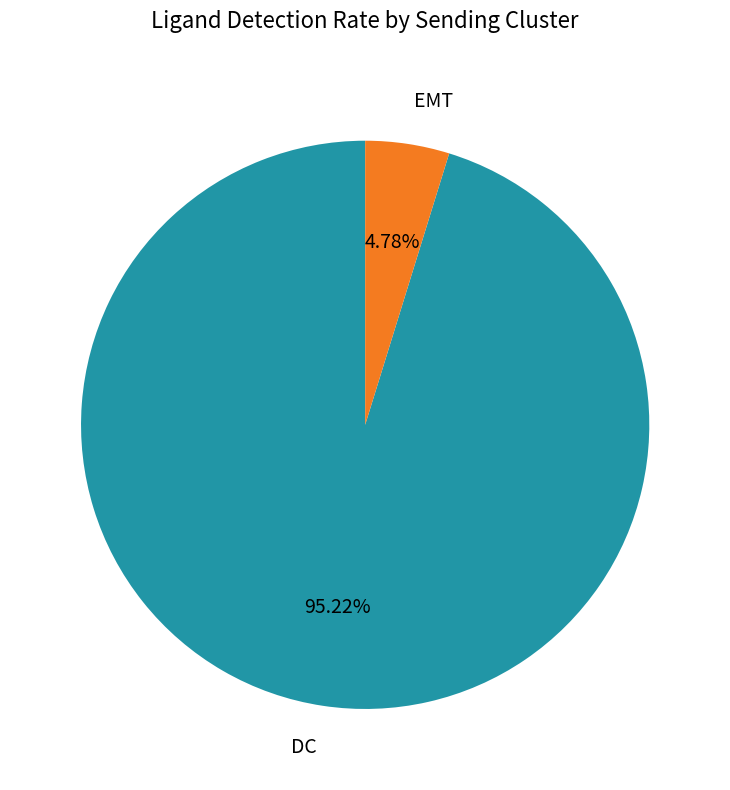

What percentage is the DC slice, to the nearest percent?

95%